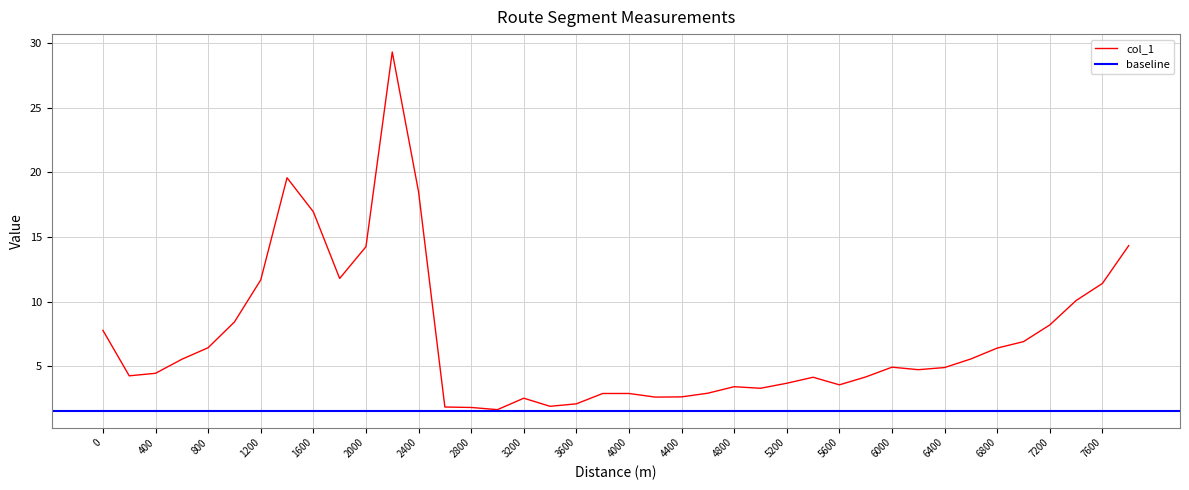

What is the minimum value for col_1?

1.6